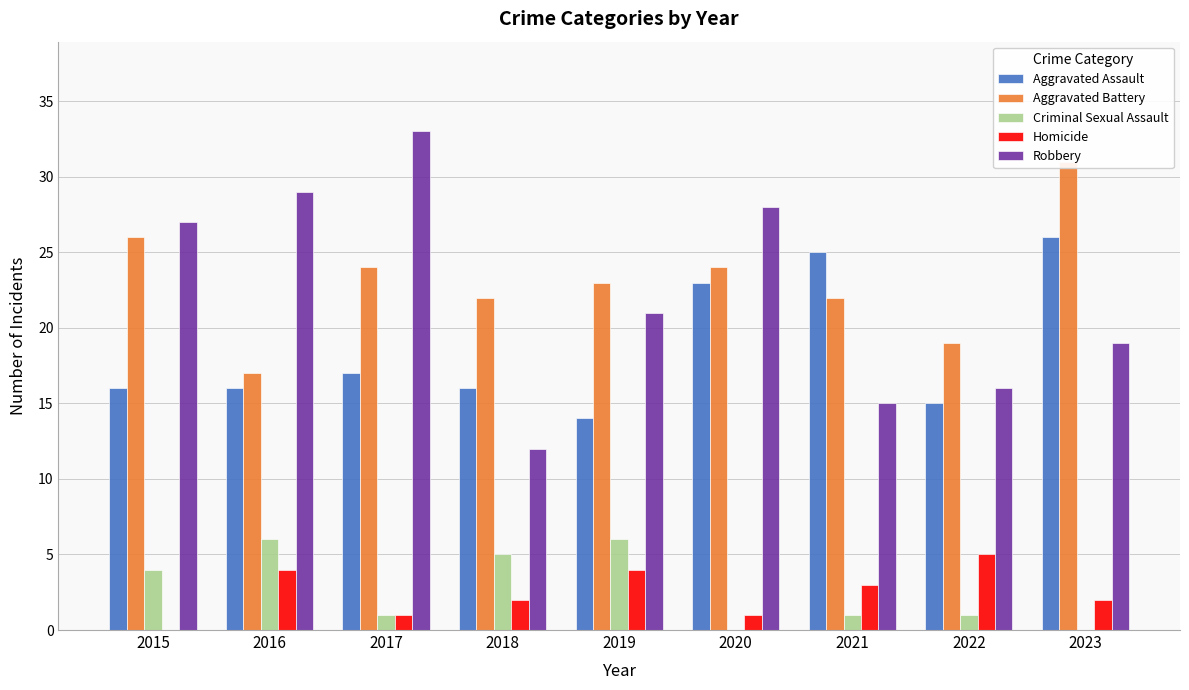

Are the bars grouped side by side (vs. stacked)?

Yes